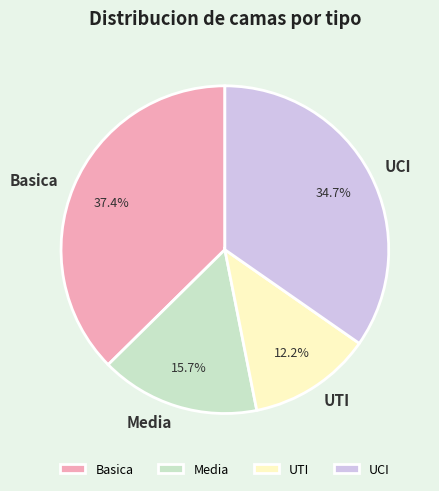

To the nearest percent, what is the combined percentage of Media and UTI?

28%